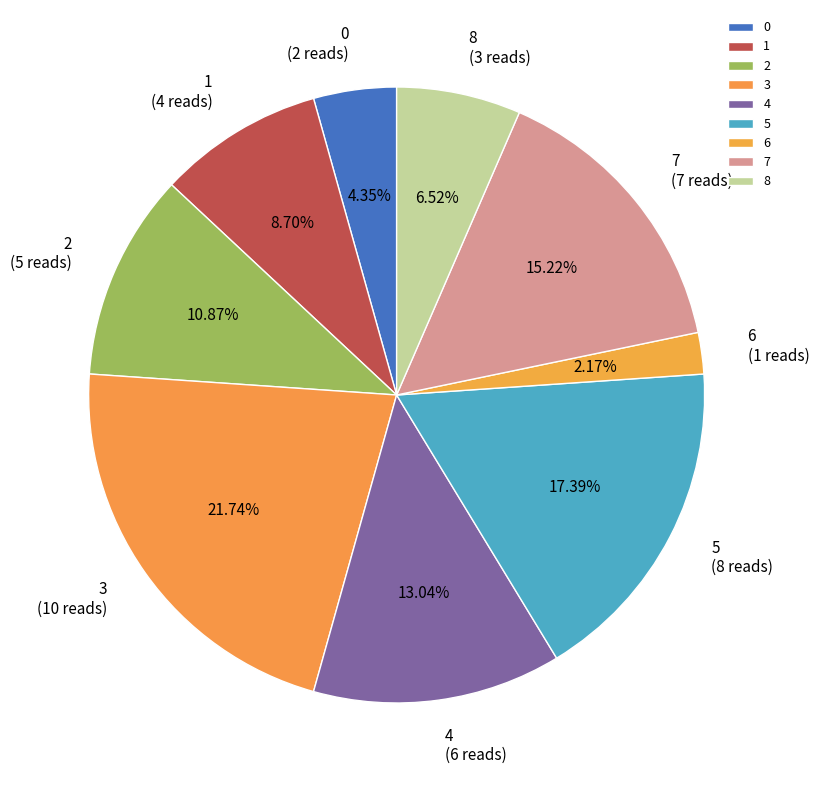

Count the number of slices in the pie.

9